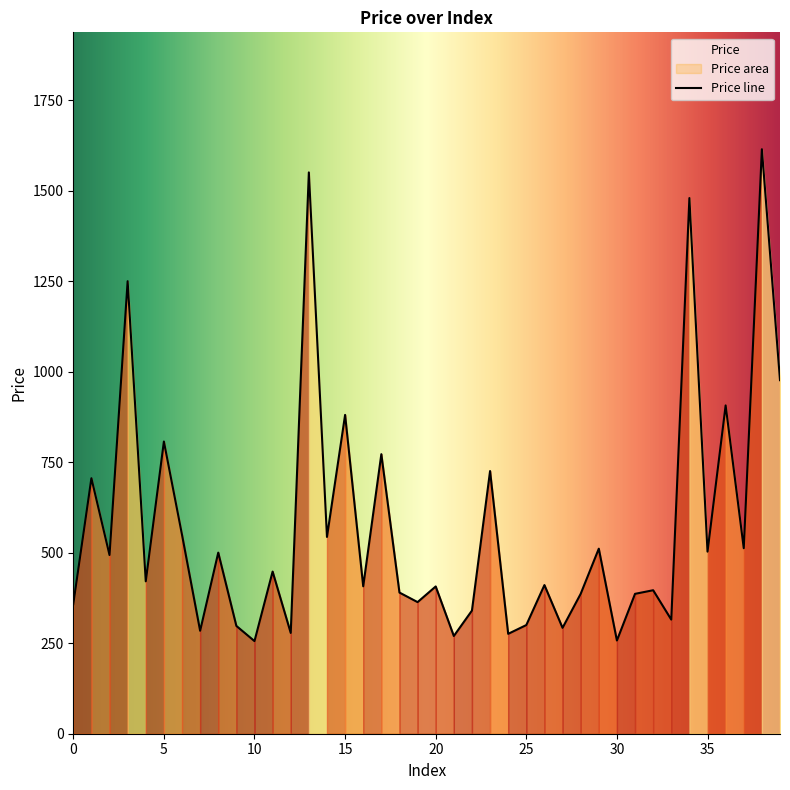

What is the difference between the maximum and minimum values?

1359.3